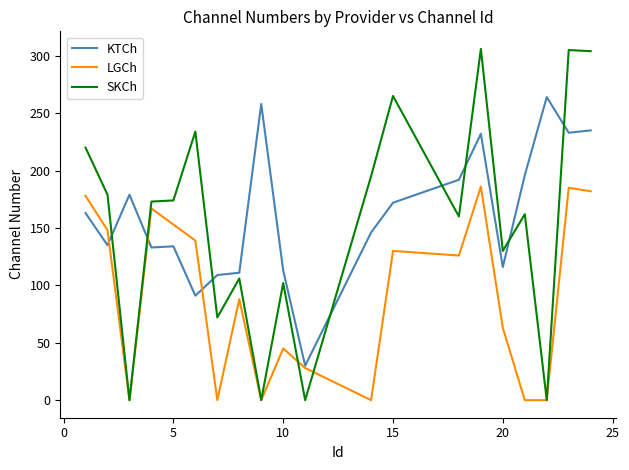

Which series has the largest range (max minus min)?

SKCh